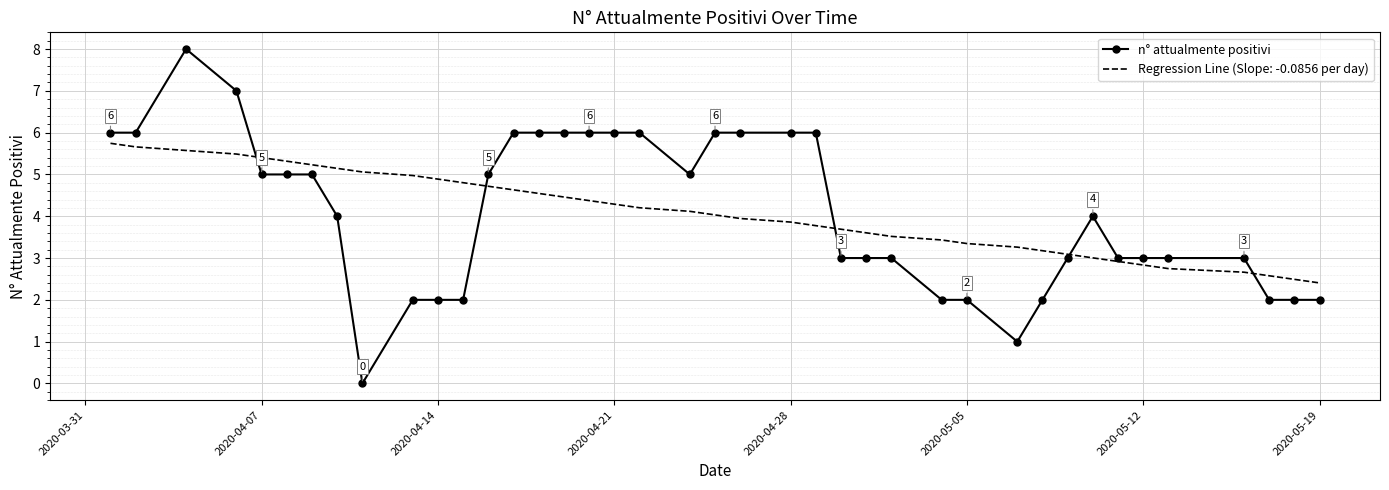

What is the maximum value shown in the chart?

8.0